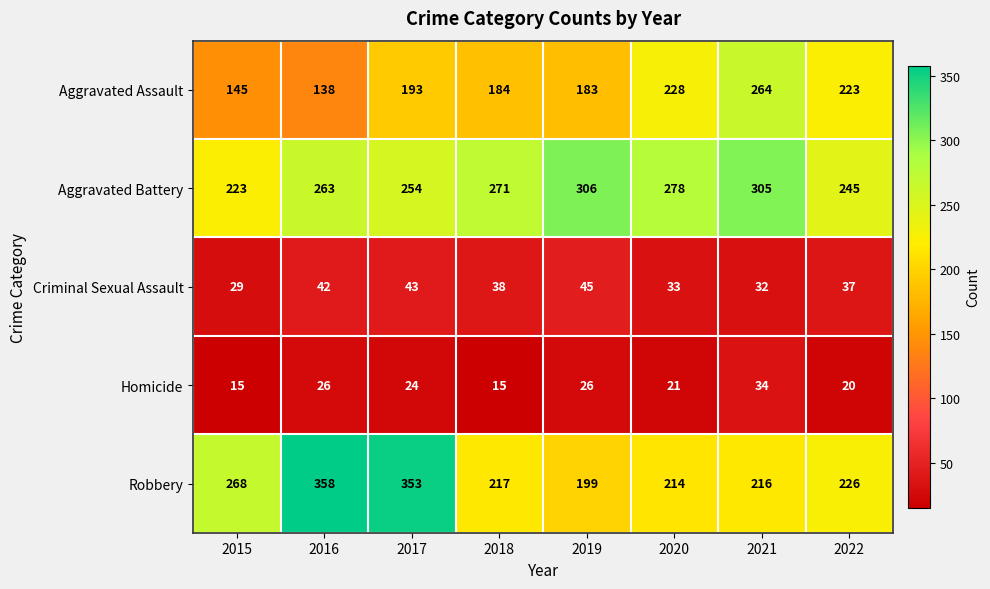

What is the greatest value displayed?

358